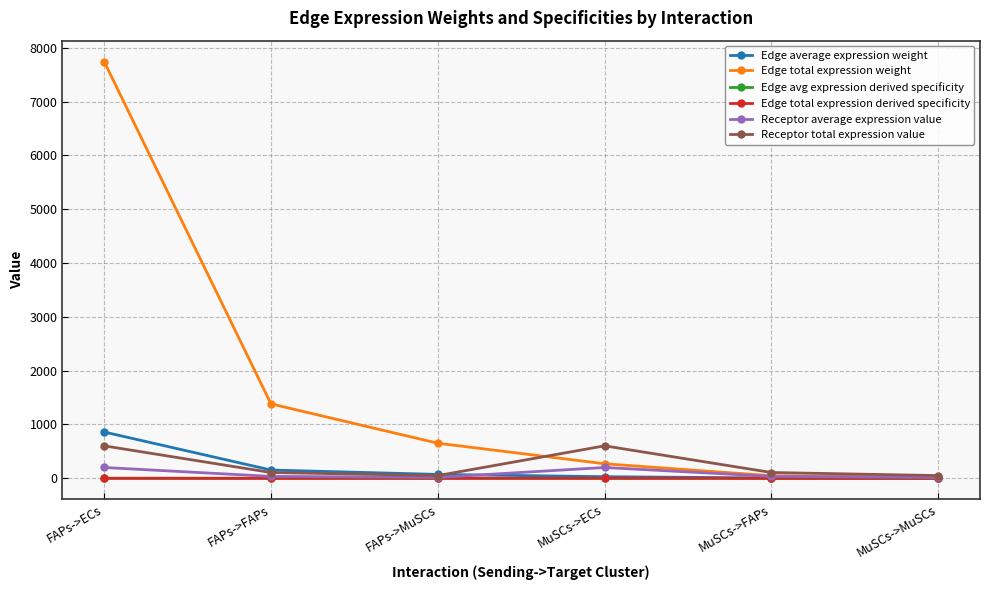

Reading left to right, list all the values displayed in this chart.

Edge average expression weight: FAPs->ECs=860.3	FAPs->FAPs=153.7	FAPs->MuSCs=72.4	MuSCs->ECs=30.0	MuSCs->FAPs=5.4	MuSCs->MuSCs=2.5
Edge total expression weight: FAPs->ECs=7743.0	FAPs->FAPs=1383.2	FAPs->MuSCs=652.0	MuSCs->ECs=269.9	MuSCs->FAPs=48.2	MuSCs->MuSCs=22.7
Edge avg expression derived specificity: FAPs->ECs=0.8	FAPs->FAPs=0.1	FAPs->MuSCs=0.1	MuSCs->ECs=0.0	MuSCs->FAPs=0.0	MuSCs->MuSCs=0.0
Edge total expression derived specificity: FAPs->ECs=0.8	FAPs->FAPs=0.1	FAPs->MuSCs=0.1	MuSCs->ECs=0.0	MuSCs->FAPs=0.0	MuSCs->MuSCs=0.0
Receptor average expression value: FAPs->ECs=201.1	FAPs->FAPs=35.9	FAPs->MuSCs=16.9	MuSCs->ECs=201.1	MuSCs->FAPs=35.9	MuSCs->MuSCs=16.9
Receptor total expression value: FAPs->ECs=603.3	FAPs->FAPs=107.8	FAPs->MuSCs=50.8	MuSCs->ECs=603.3	MuSCs->FAPs=107.8	MuSCs->MuSCs=50.8